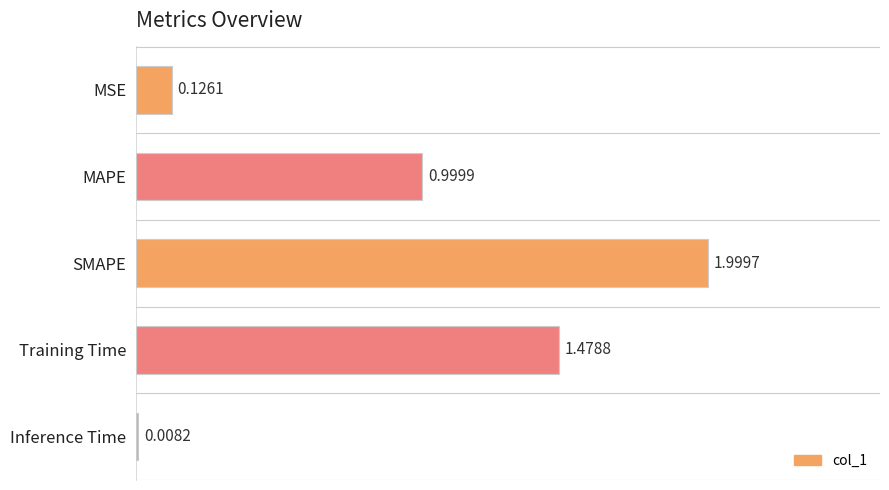

Which category has the highest value across all series?

SMAPE